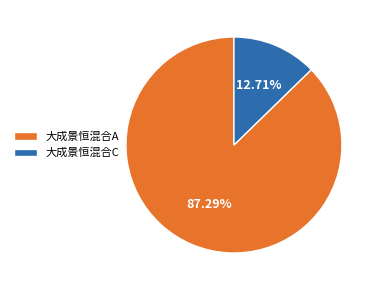

Is it true that 大成景恒混合C is 25% of the pie?

False